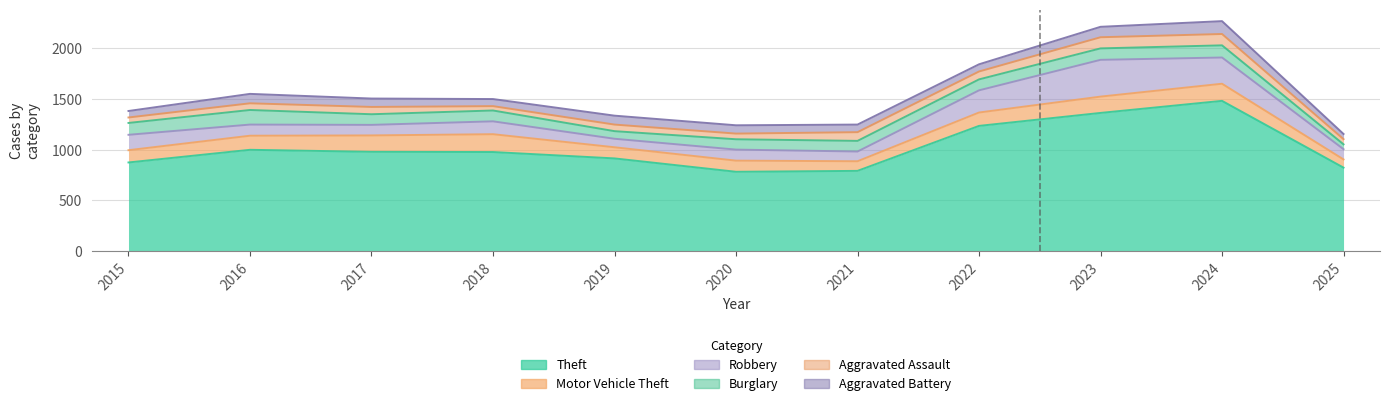

True or false: Theft and Robbery intersect in this chart.

False